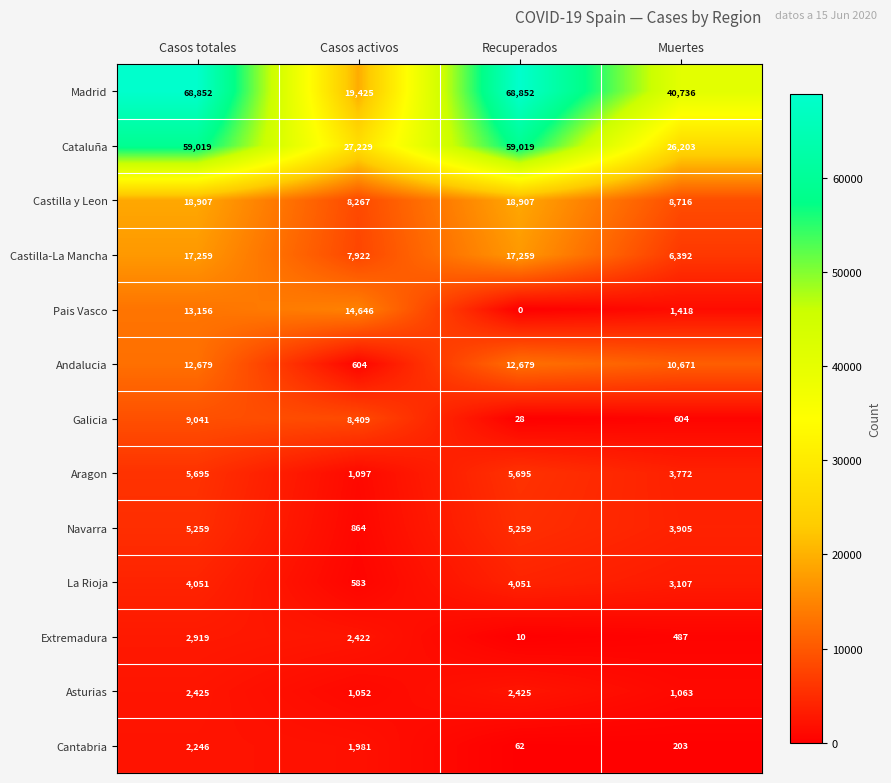

What is the sum of the La Rioja values at Recuperados and Casos totales?

8102